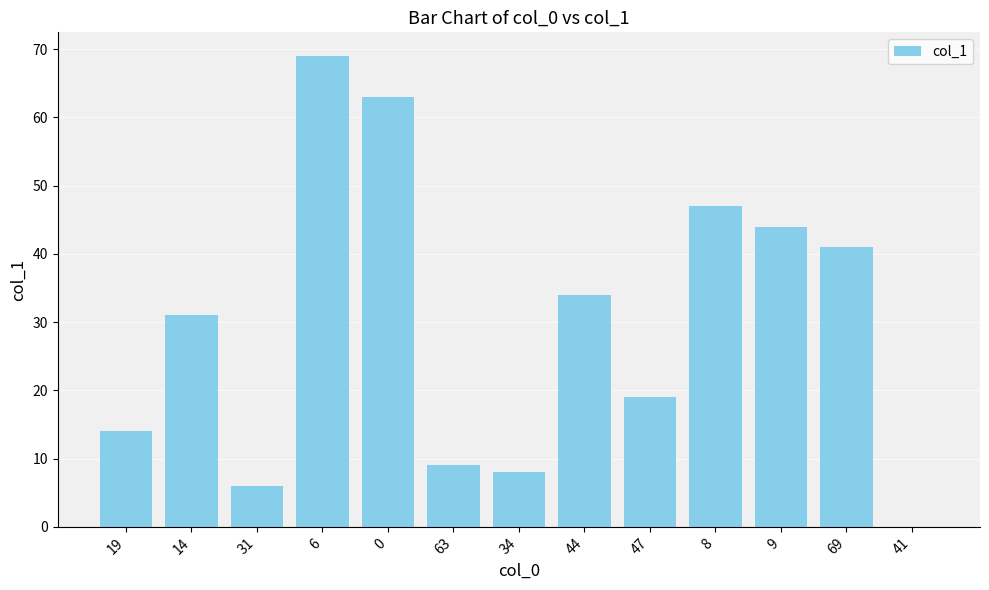

How many data points does each series have?

13